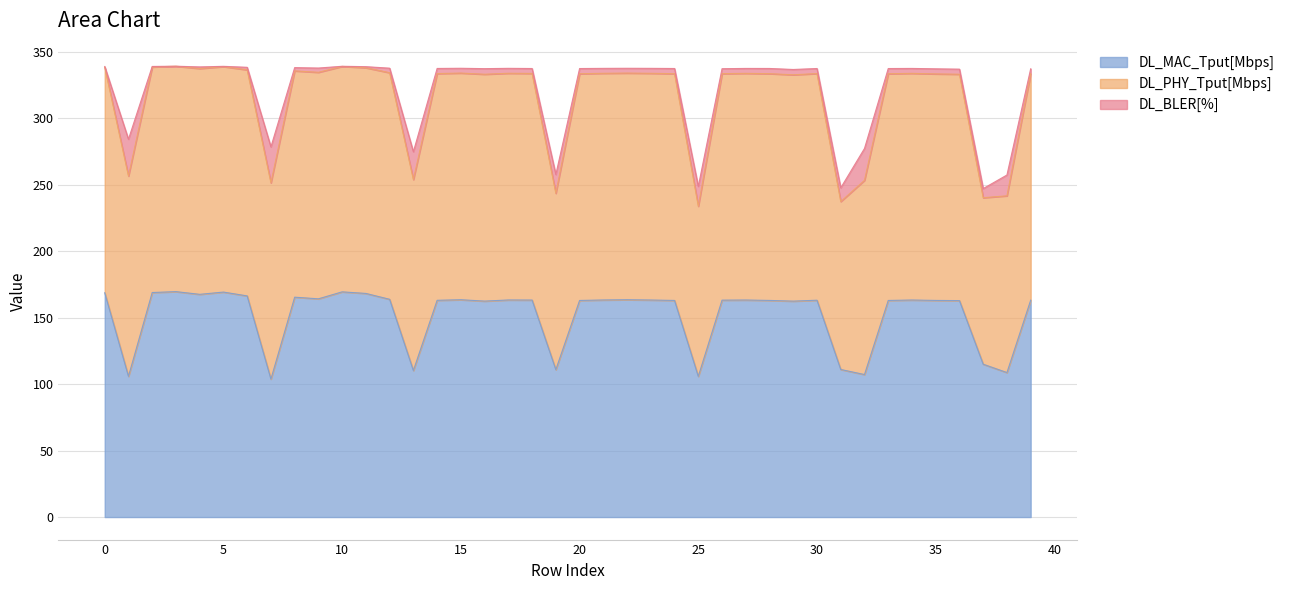

What is the maximum value for DL_MAC_Tput[Mbps]?

169.5